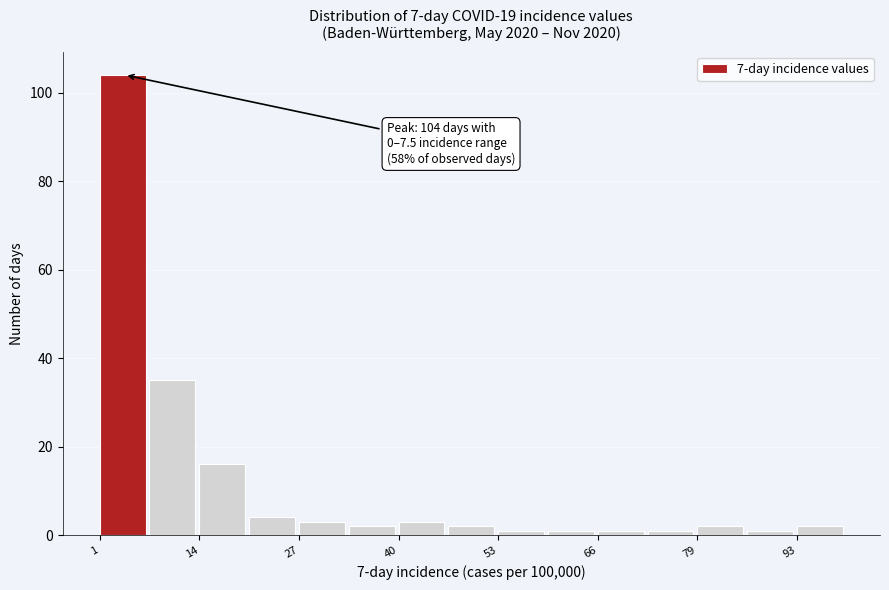

Around what value on the x-axis is the tallest bar? Give the approximate position of its centre, as read against the axis.

4